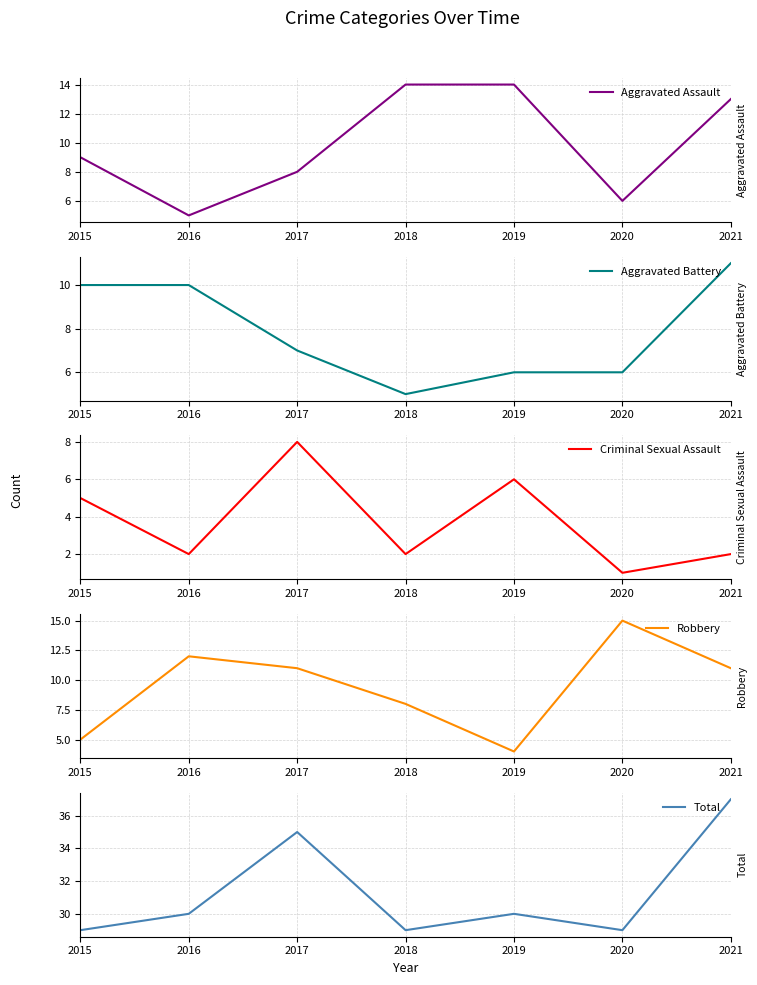

Does the chart have visible grid lines?

Yes